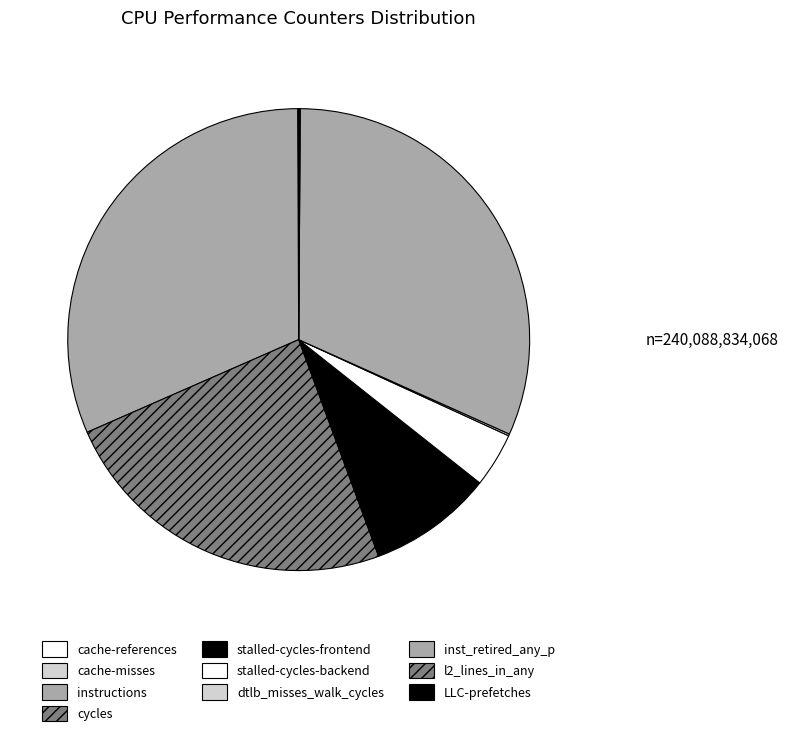

What is the ratio of the value at LLC-prefetches to the value at cache-references?

0.2